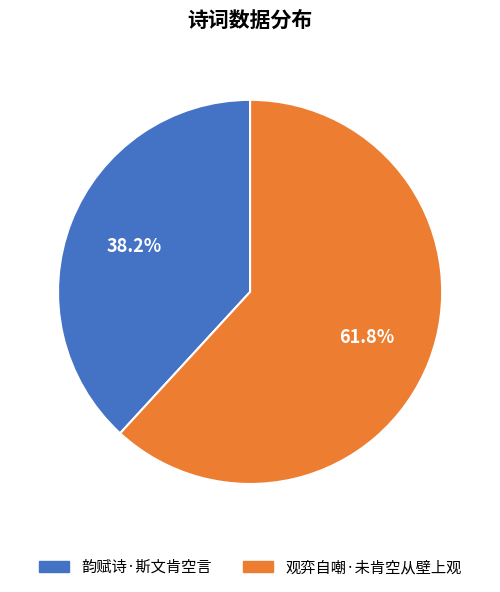

Does 观弈自嘲·未肯空从壁上观 represent more than half of the total?

Yes